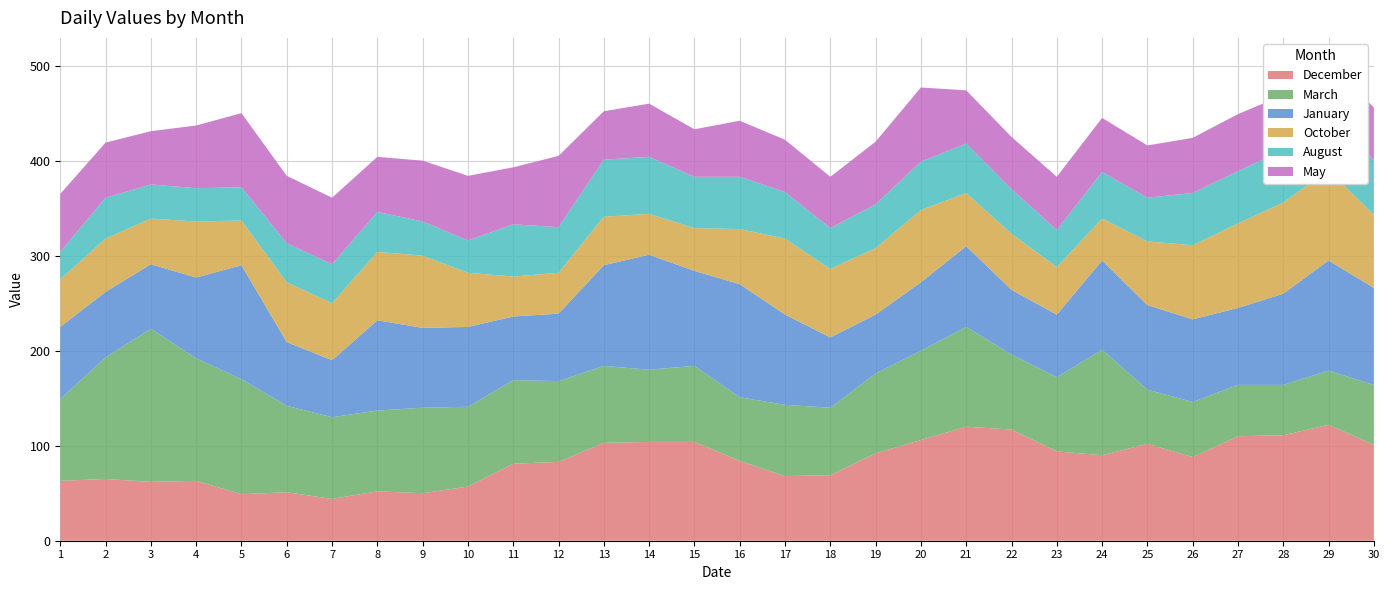

Reading right to left, extract all data points from this chart.

December: 101	122	111	110	88	102	90	94	117	120	106	92	69	68	84	104	104	103	83	81	57	50	52	44	51	49	63	62	65	63
March: 63	57	53	54	58	57	111	78	79	105	94	84	71	75	67	80	76	81	85	88	84	90	85	86	91	121	129	161	128	86
January: 102	116	96	81	87	89	94	66	68	85	72	62	74	95	119	100	121	106	71	67	84	84	95	60	67	120	85	68	69	76
October: 77	95	96	89	78	67	44	50	59	56	76	70	72	80	58	45	43	51	43	42	57	76	72	60	63	47	59	48	56	50
August: 57	65	55	55	55	46	49	39	47	52	51	46	43	49	55	54	60	60	48	55	34	36	42	41	41	35	35	36	43	29
May: 56	49	58	60	58	55	57	56	55	56	78	66	54	55	59	50	56	51	75	60	68	64	58	70	71	78	66	56	58	61